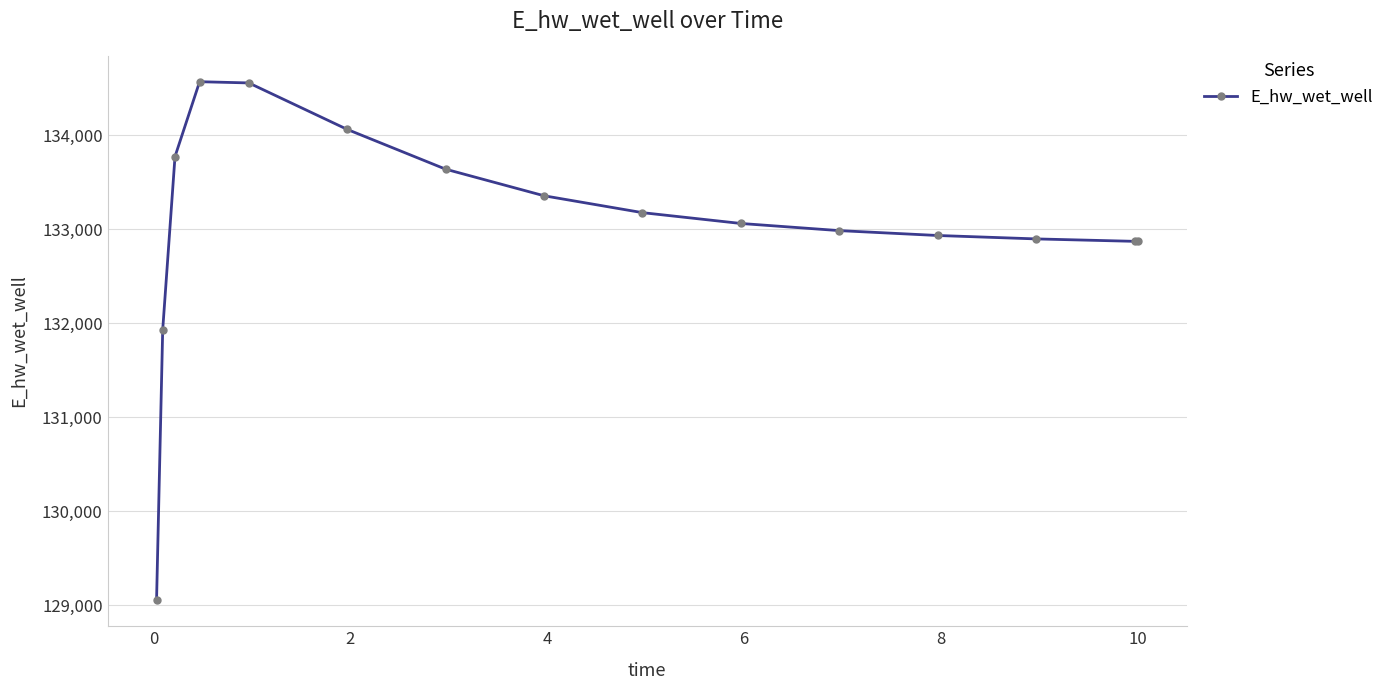

What is the difference between the maximum and minimum values?

5522.3